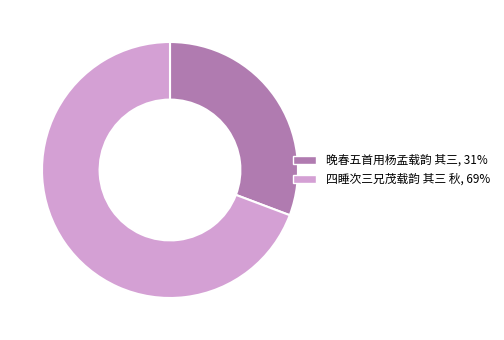

Is 晚春五首用杨孟载韵 其三 the majority of the pie?

No